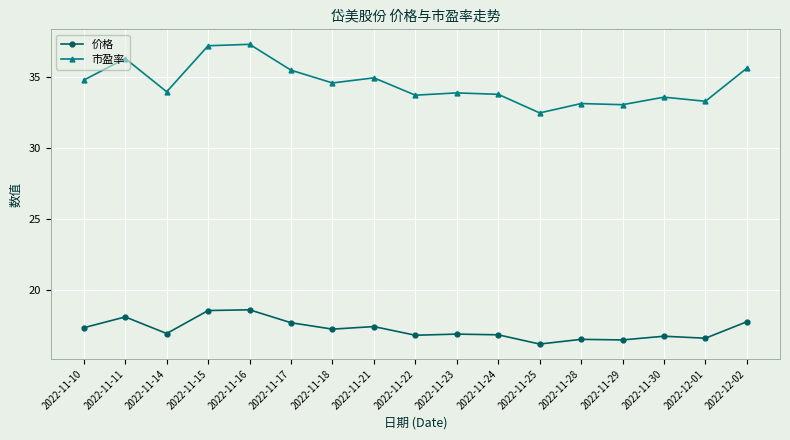

At 2022-11-10, list the series in order from largest to smallest.

市盈率, 价格